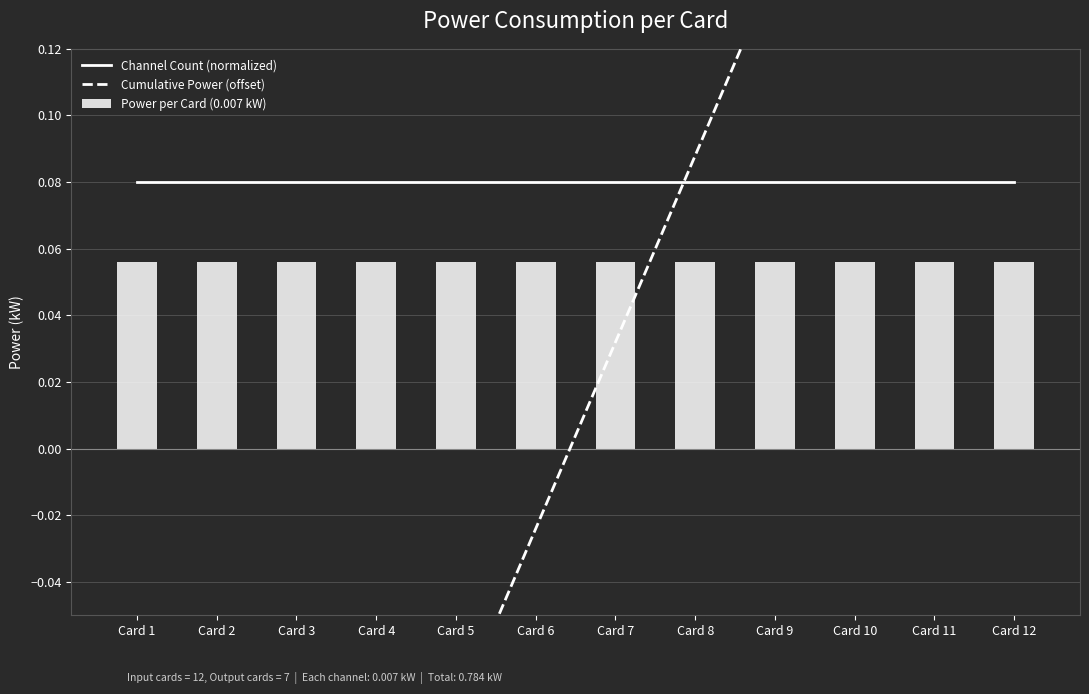

Reading left to right, list all the values displayed in this chart.

Channel Count (normalized): 0.1	0.1	0.1	0.1	0.1	0.1	0.1	0.1	0.1	0.1	0.1	0.1
Cumulative Power (offset): -0.3	-0.2	-0.2	-0.1	-0.1	-0.0	0.0	0.1	0.1	0.2	0.3	0.3
Power per Card (0.007 kW): 0.1	0.1	0.1	0.1	0.1	0.1	0.1	0.1	0.1	0.1	0.1	0.1